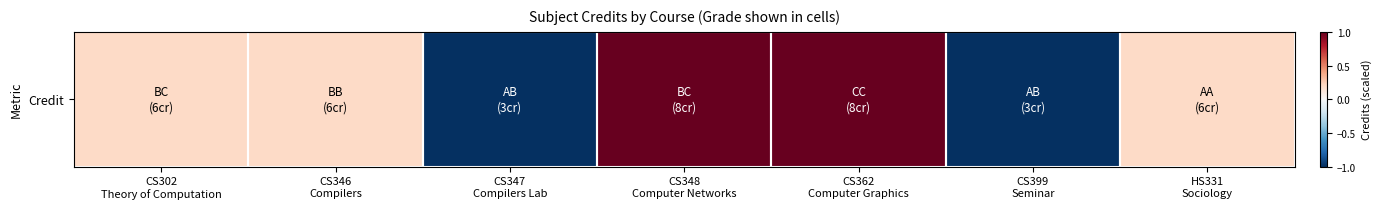

Where is the data nearest to the value 0?

CS302
Theory of Computation